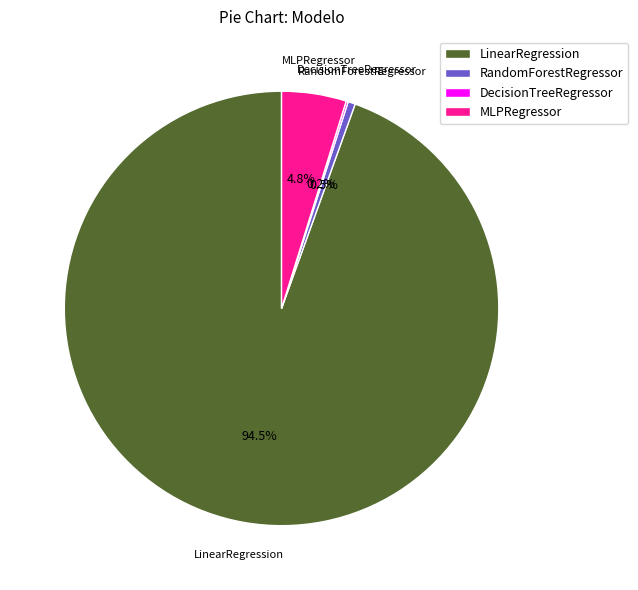

To the nearest percent, what is the difference between the LinearRegression and MLPRegressor slice percentages?

90%